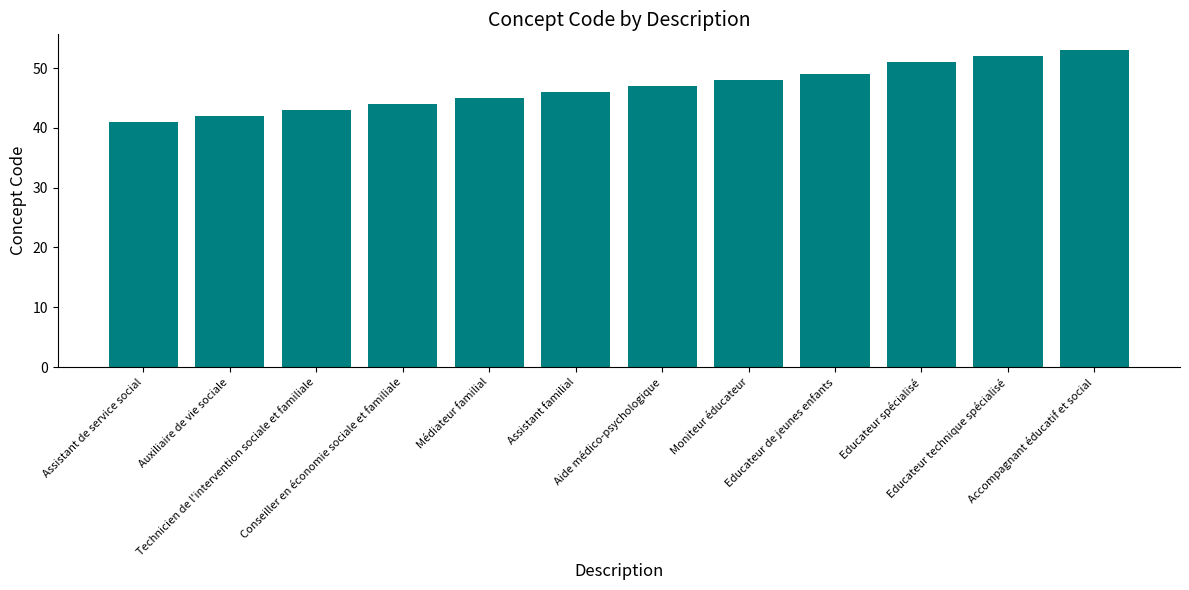

What is the label of the 1st bar from the left?

Assistant de service social